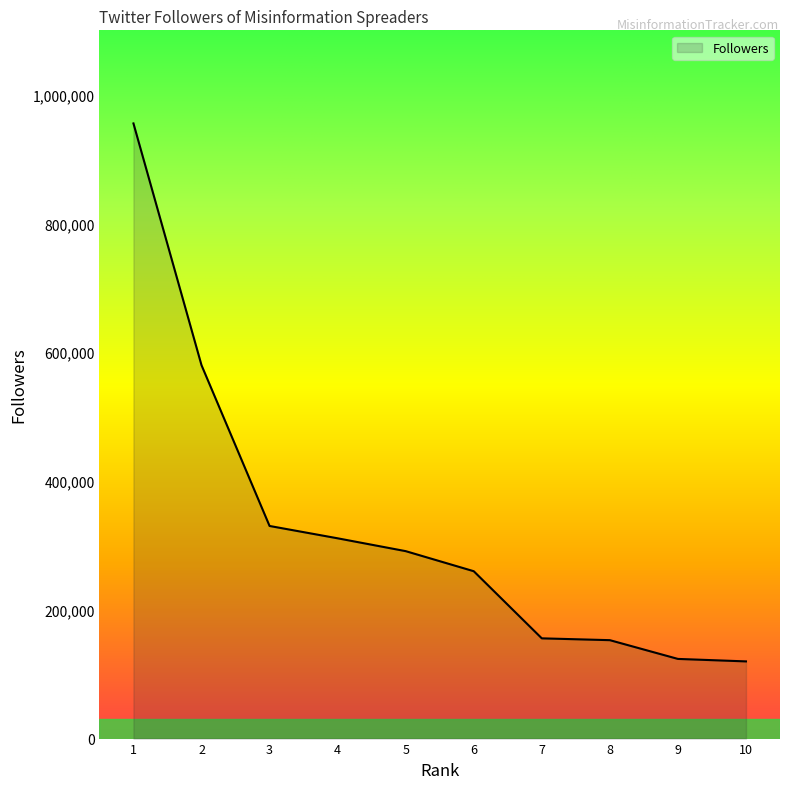

The value at 9 is 123733. True or false?

True